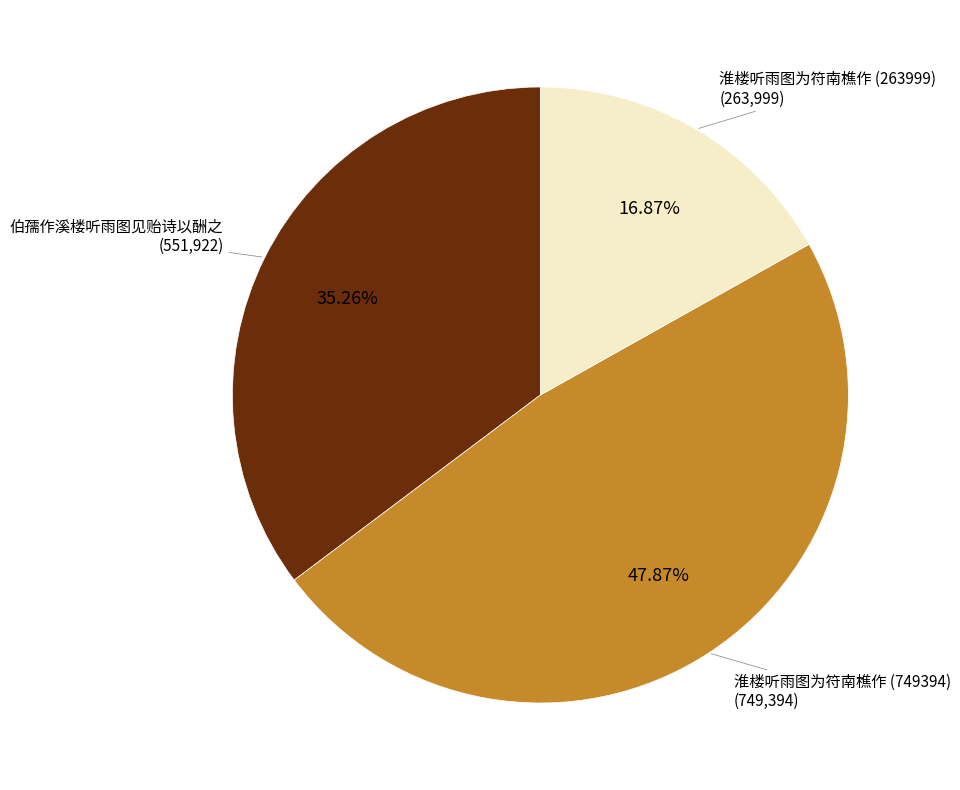

Does any single category account for the majority?

No